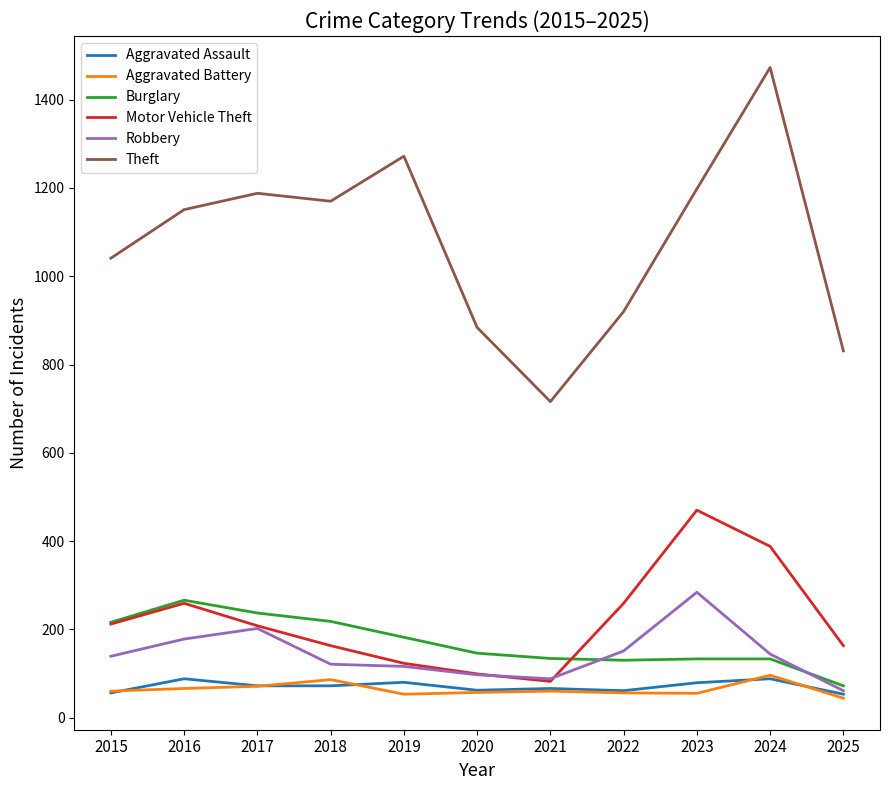

Which series has the largest range (max minus min)?

Theft